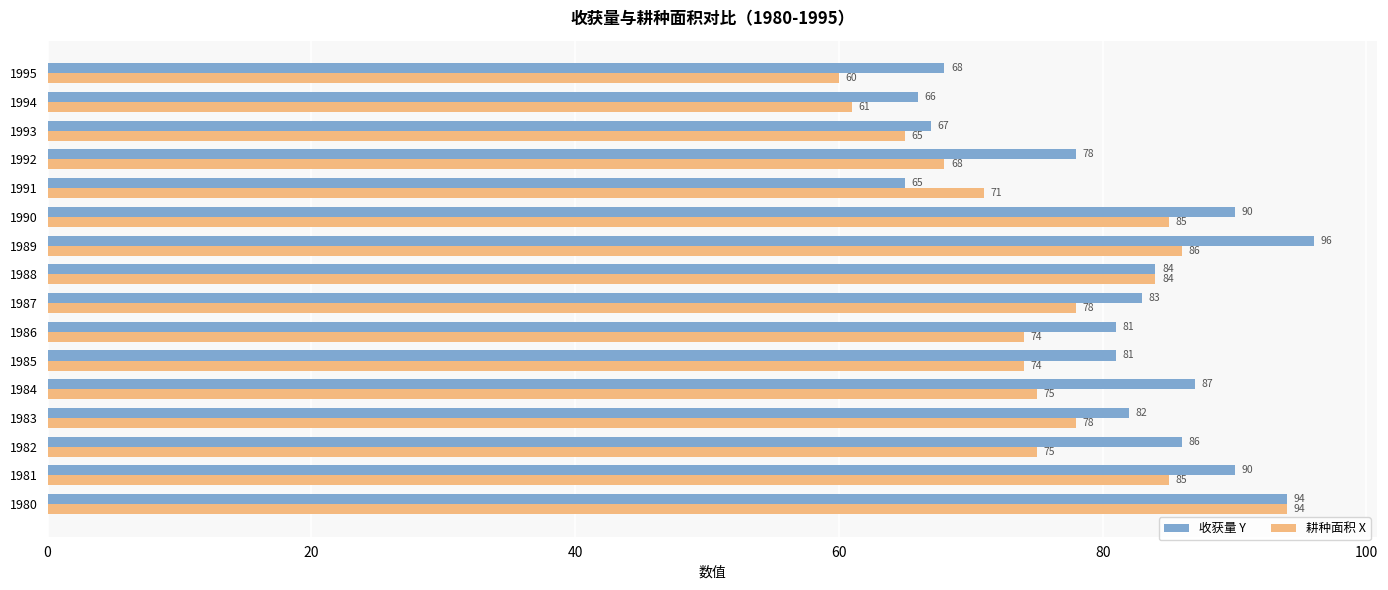

Which series has the largest range (max minus min)?

耕种面积 X